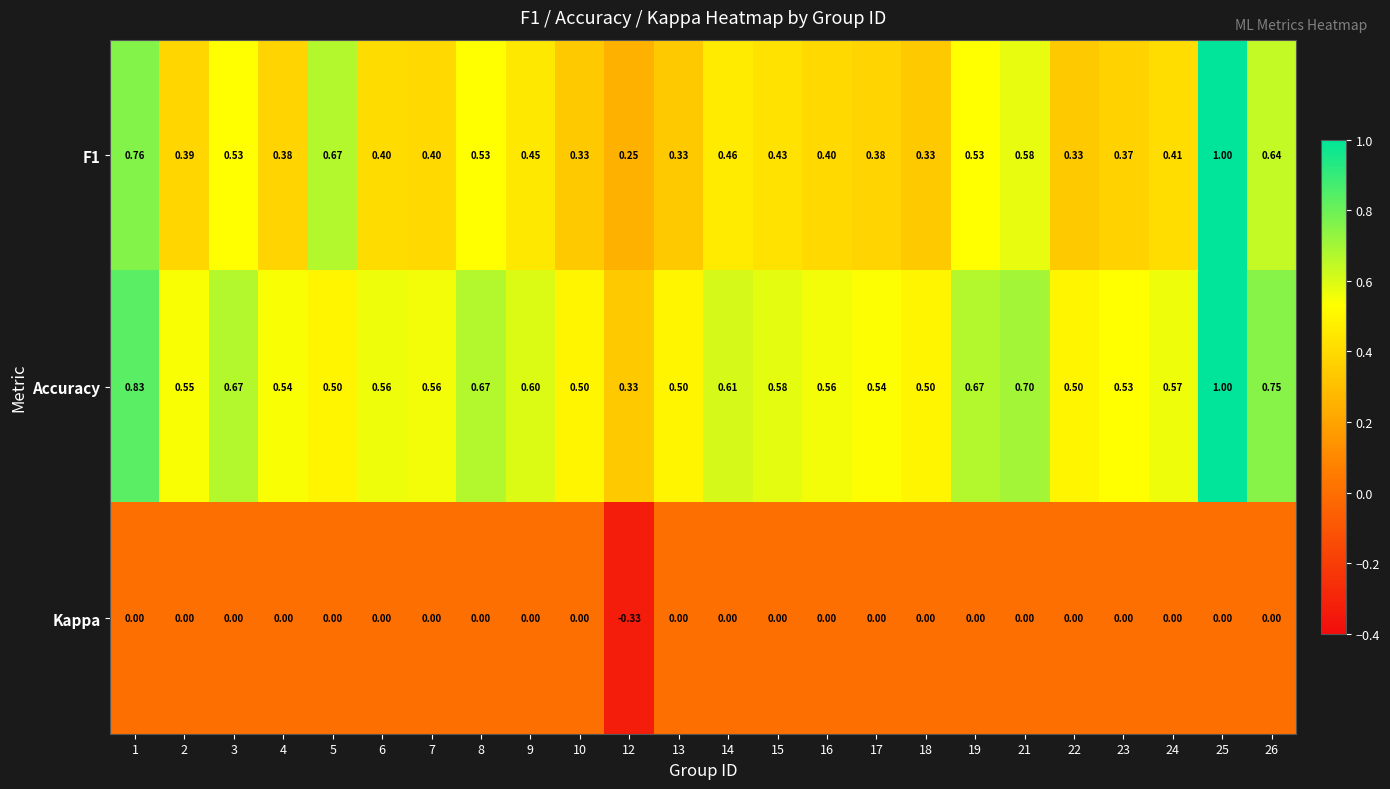

Is the value of F1 at 9 greater than the value of Accuracy at 2?

No